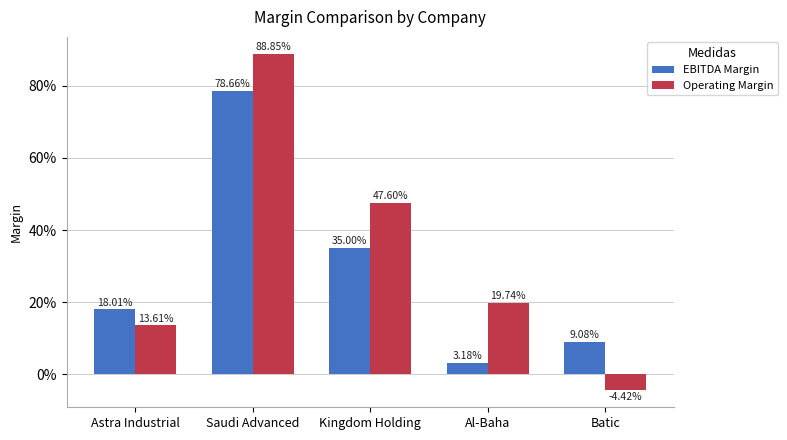

Does the chart contain stacked bars?

No